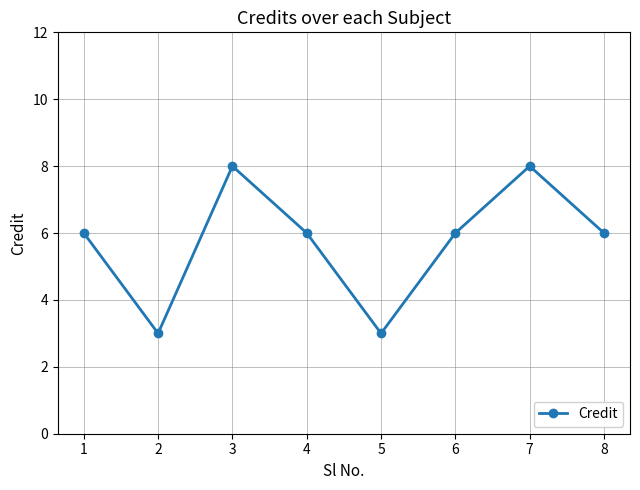

Does the chart have visible grid lines?

Yes